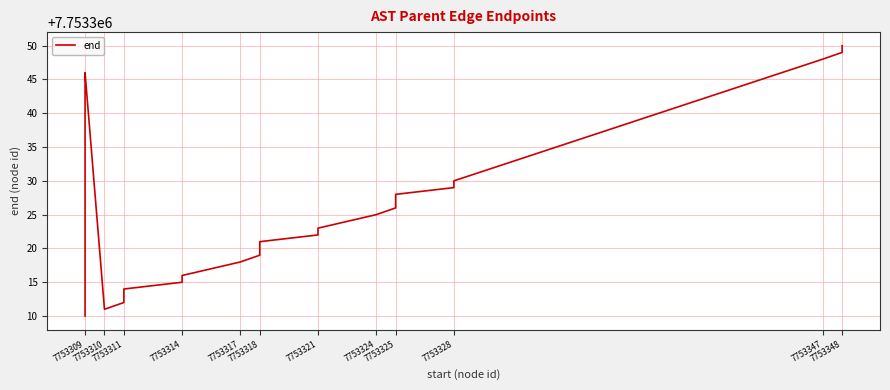

What is the value of the 6th point from the left?

7753310